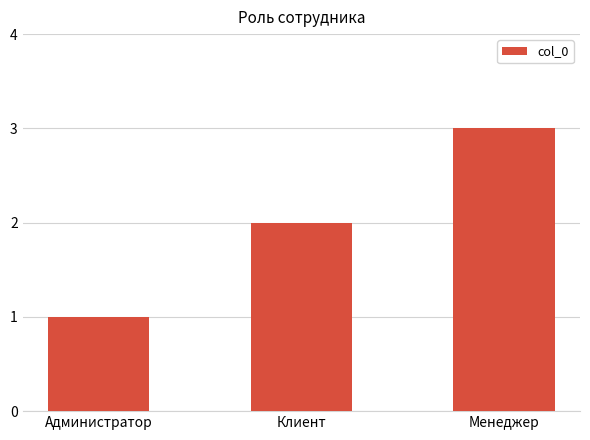

How many bars are there in total?

3